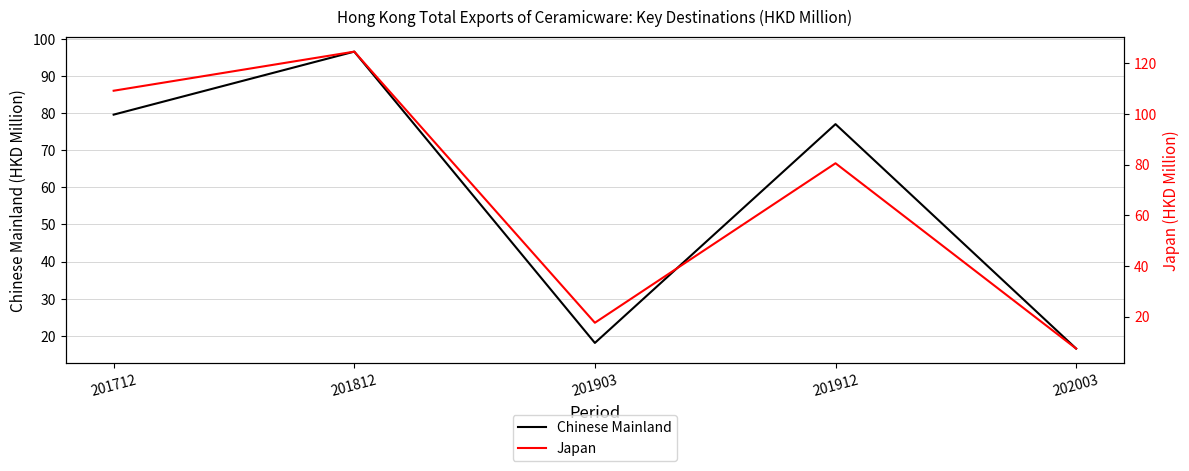

How many distinct data groups are displayed?

2